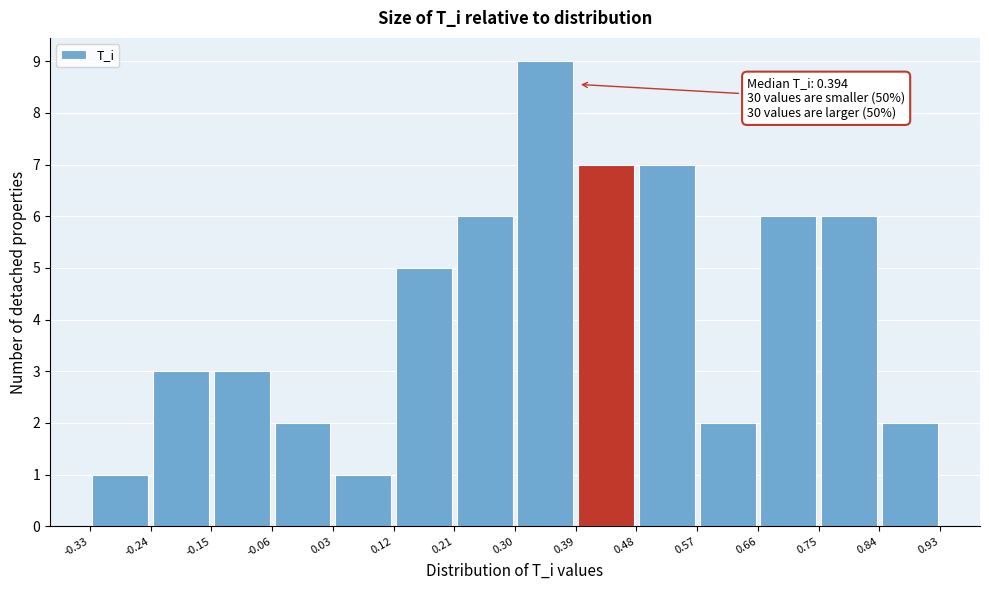

Over which range of the x-axis is the bar tallest?

0.30 to 0.39